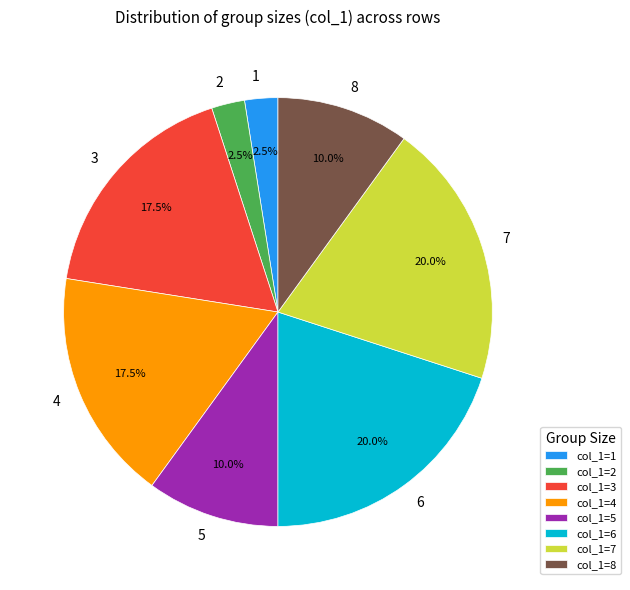

Is there a majority slice in this chart?

No